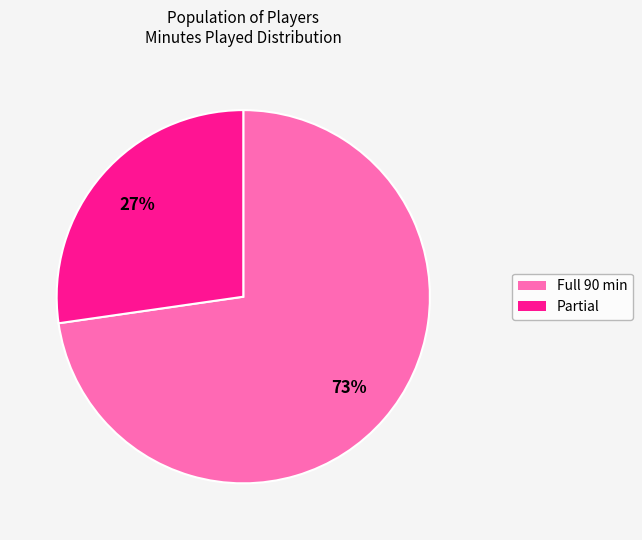

Is there a majority slice in this chart?

Yes